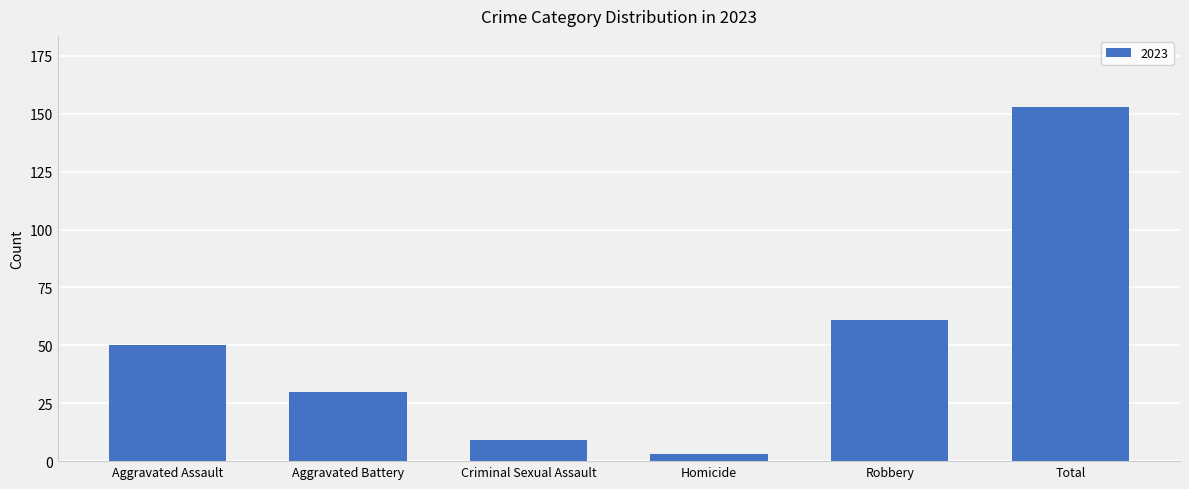

Which has a higher value, Aggravated Battery or Aggravated Assault?

Aggravated Assault